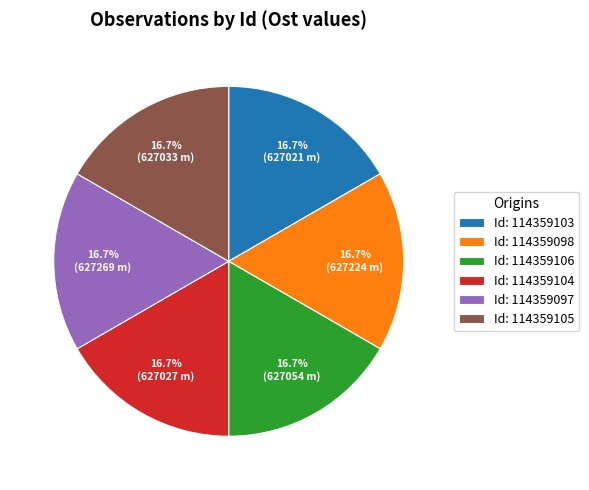

Do Id: 114359105 and Id: 114359098 together represent more than half of the pie?

No